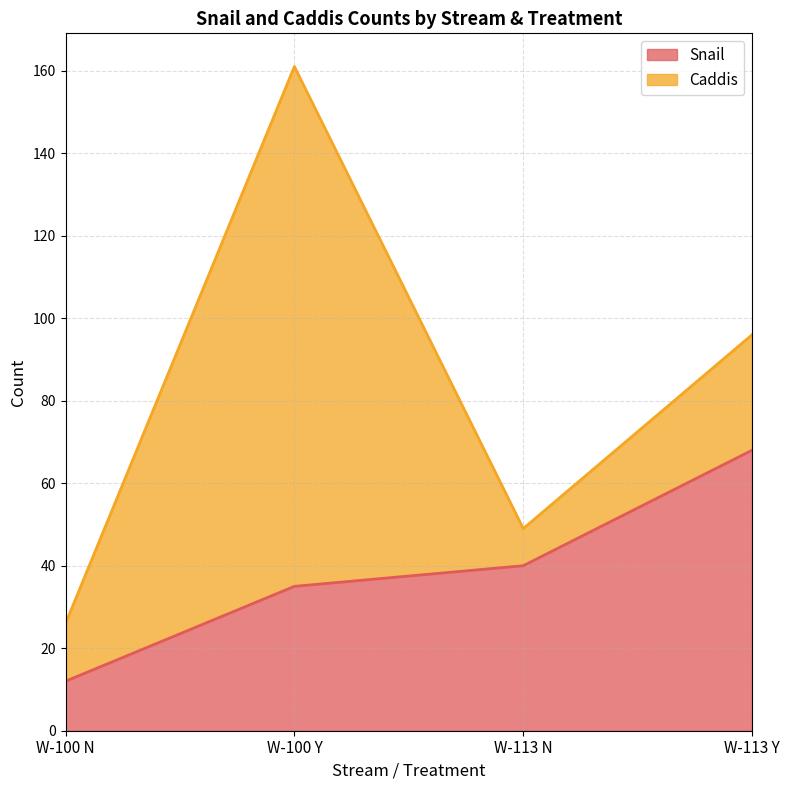

Between W-100 Y and W-100 N, which is larger?

W-100 Y